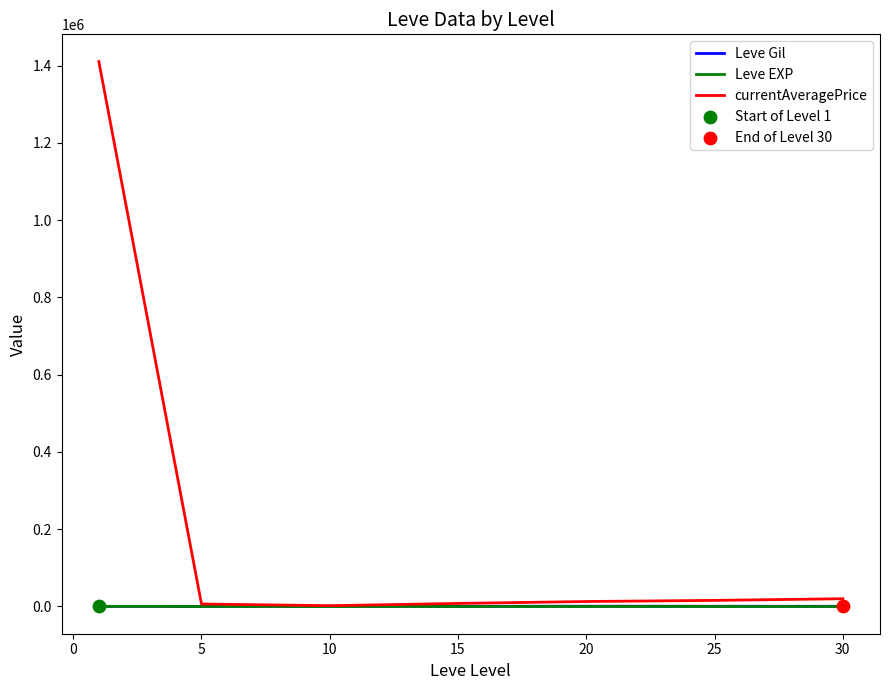

Which series has the largest total across all categories?

currentAveragePrice